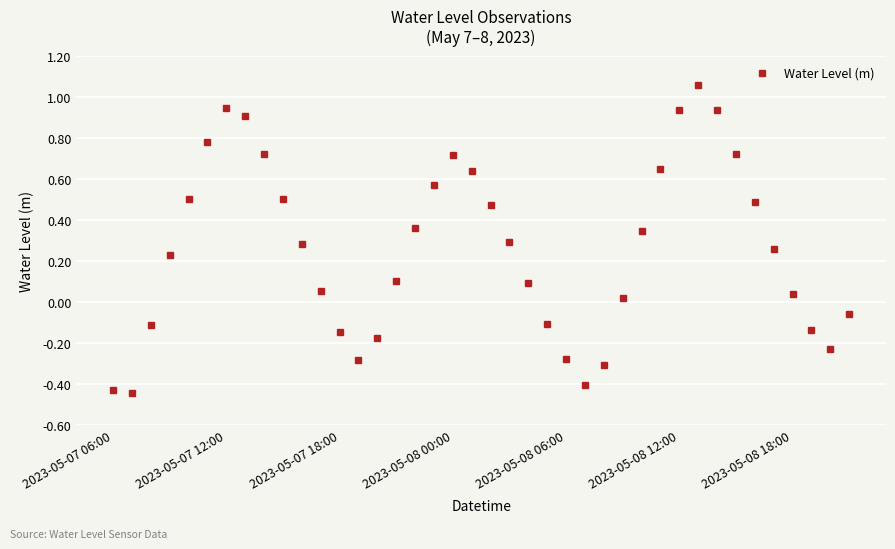

Does the chart display data point markers on the line(s)?

Yes